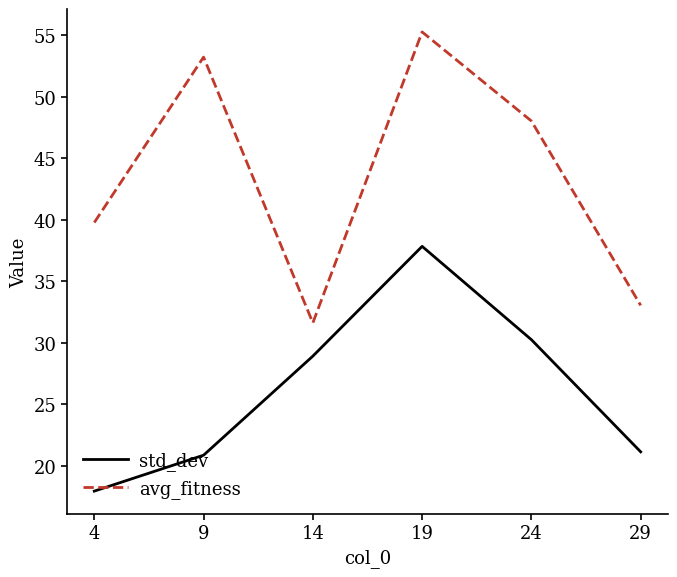

Rank the series by their maximum value, from highest to lowest.

avg_fitness, std_dev